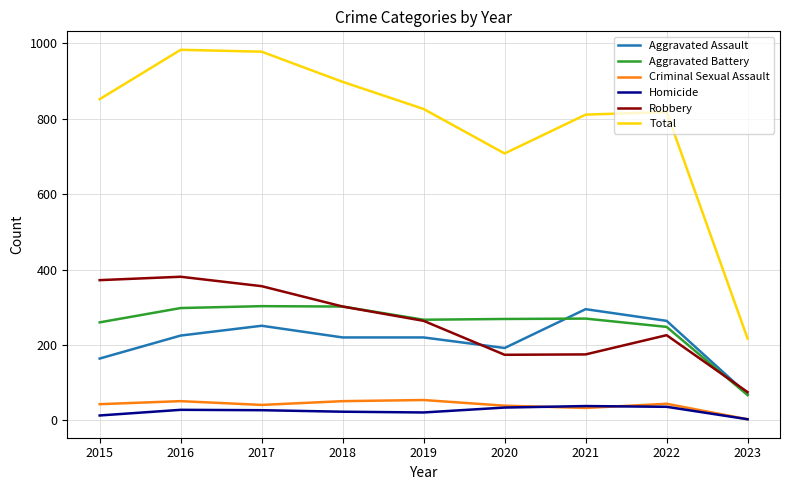

The value of Aggravated Battery at 2021 is 270. True or false?

True